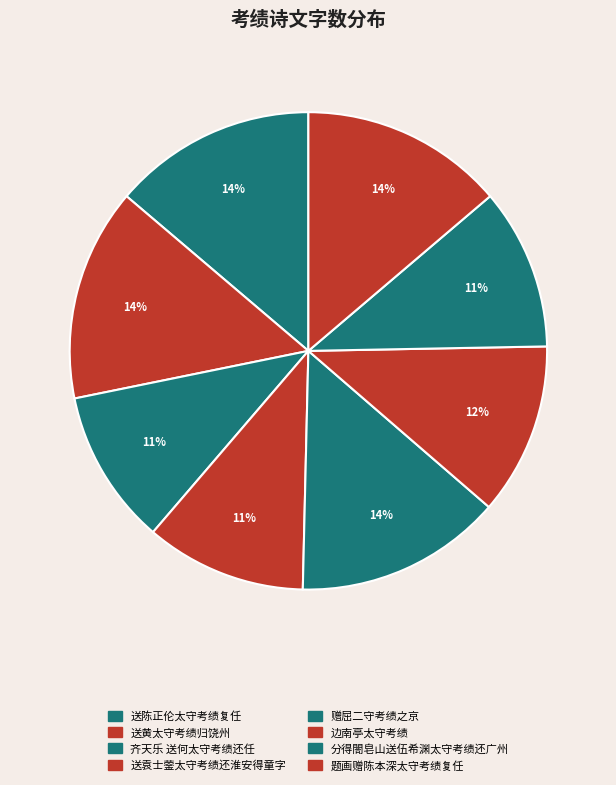

How many segments does this pie chart have?

8